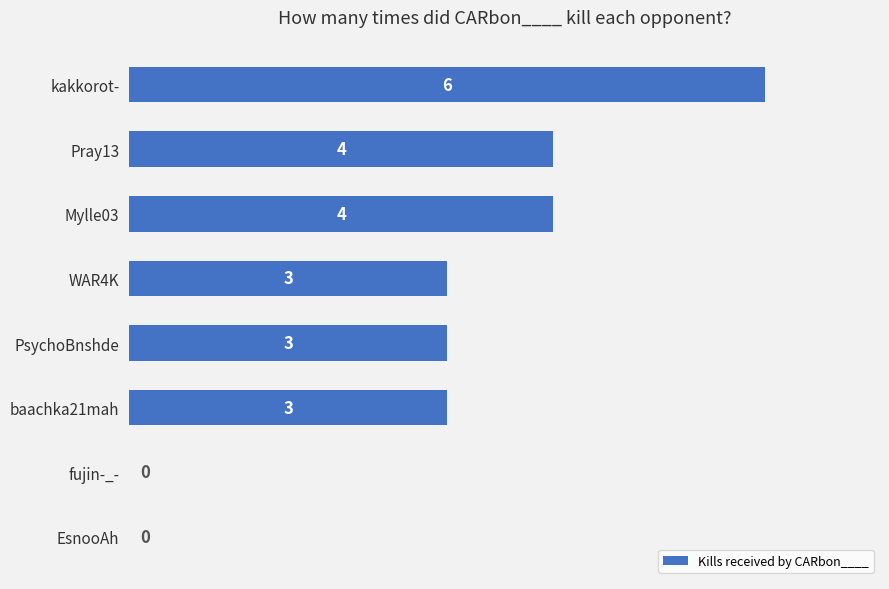

Reading bottom to top, what are all the values shown in this chart?

EsnooAh=0	fujin-_-=0	baachka21mah=3	PsychoBnshde=3	WAR4K=3	Mylle03=4	Pray13=4	kakkorot-=6